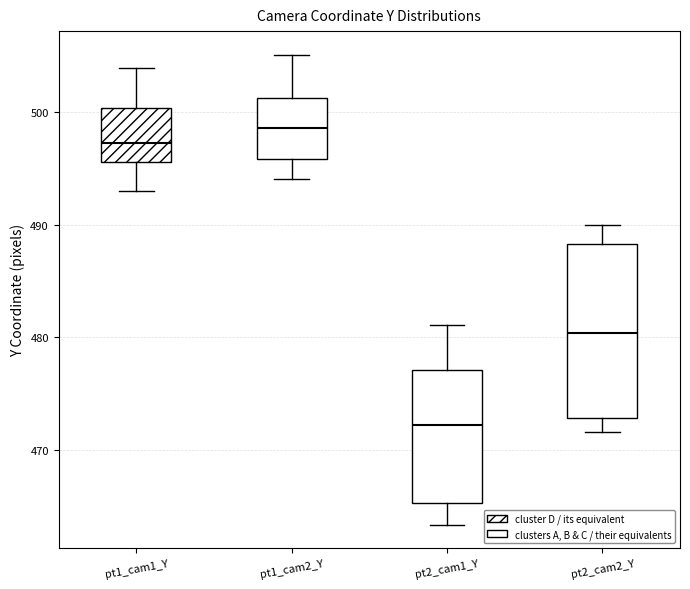

Reading left to right, transcribe this box plot: for each box, give where its median line is, the range the box spans, and where its two whiskers end, as read against the y-axis. The values are not printed on the chart, so give them approximately, as read against the axis.

pt1_cam1_Y: median 497, box 496 to 500, whiskers 493 to 504
pt1_cam2_Y: median 499, box 496 to 501, whiskers 494 to 505
pt2_cam1_Y: median 472, box 465 to 477, whiskers 463 to 481
pt2_cam2_Y: median 480, box 473 to 488, whiskers 472 to 490